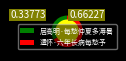

How many slices are in this pie chart?

2